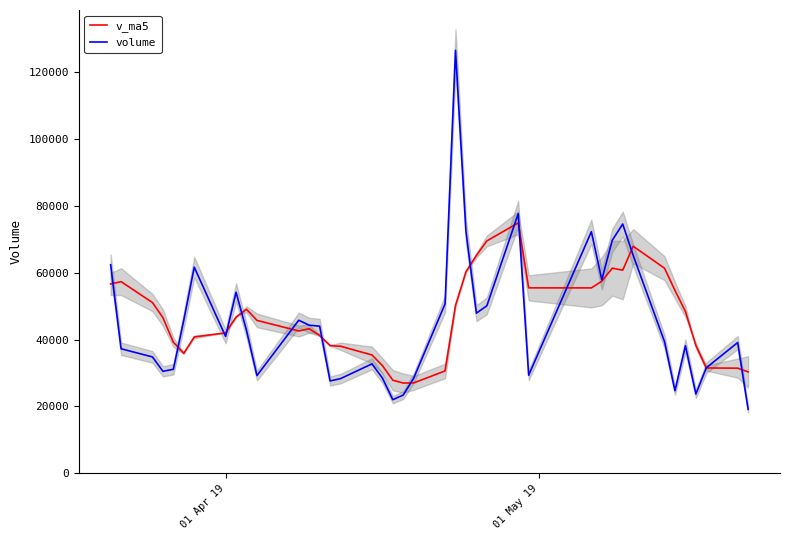

What are all the series names shown in the legend?

v_ma5, volume